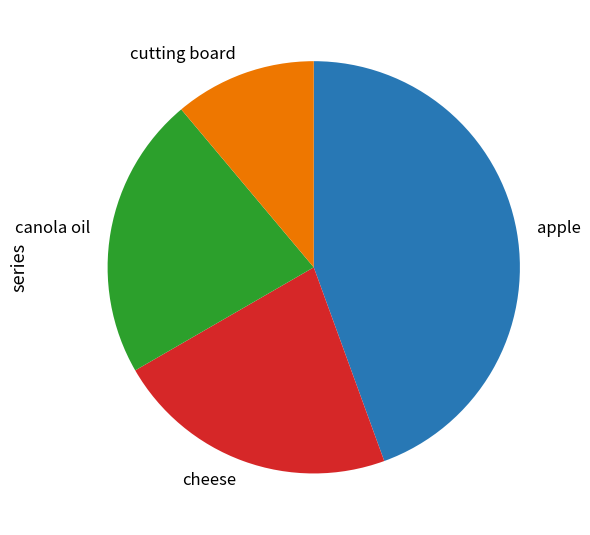

Is it true that canola oil is 22% of the pie?

True